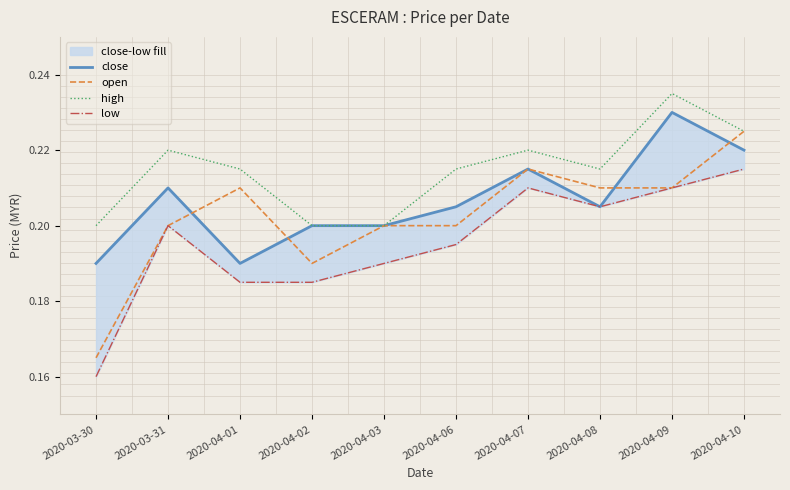

What is the difference between the maximum and minimum values in the low series?

0.1